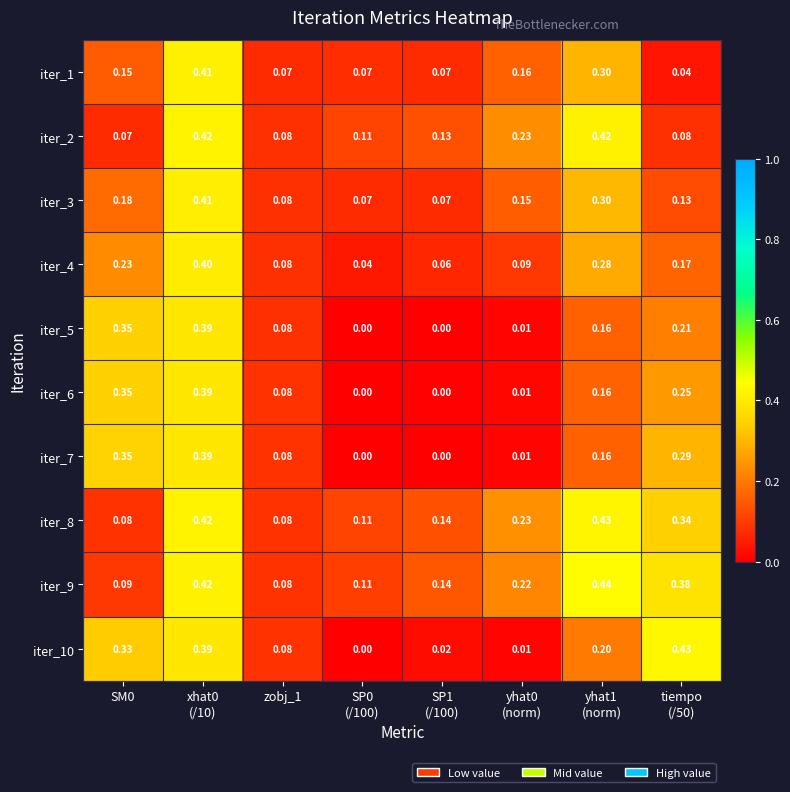

How many data points does each series have?

8